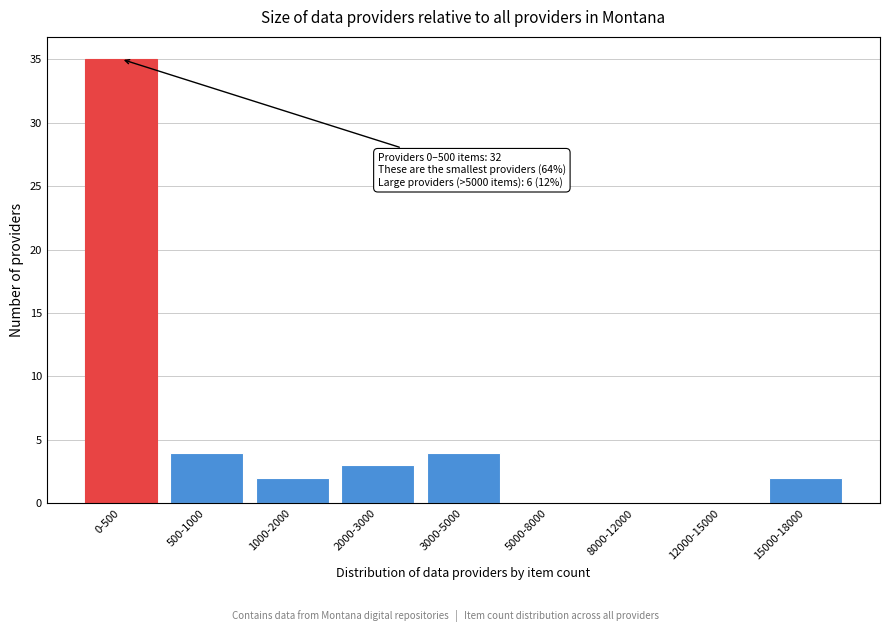

Reading left to right, list all the values displayed in this chart.

0-500=35	500-1000=4	1000-2000=2	2000-3000=3	3000-5000=4	5000-8000=0	8000-12000=0	12000-15000=0	15000-18000=2